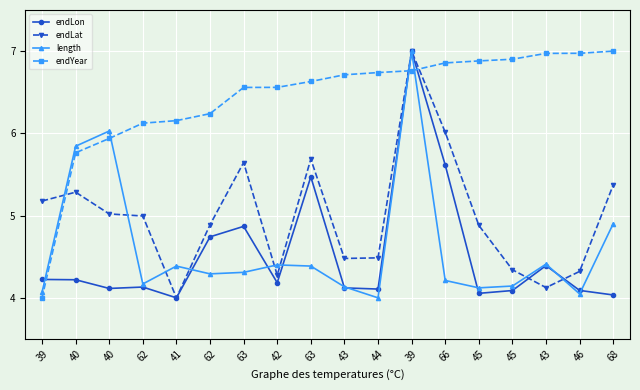

How many categories are shown in the chart?

18